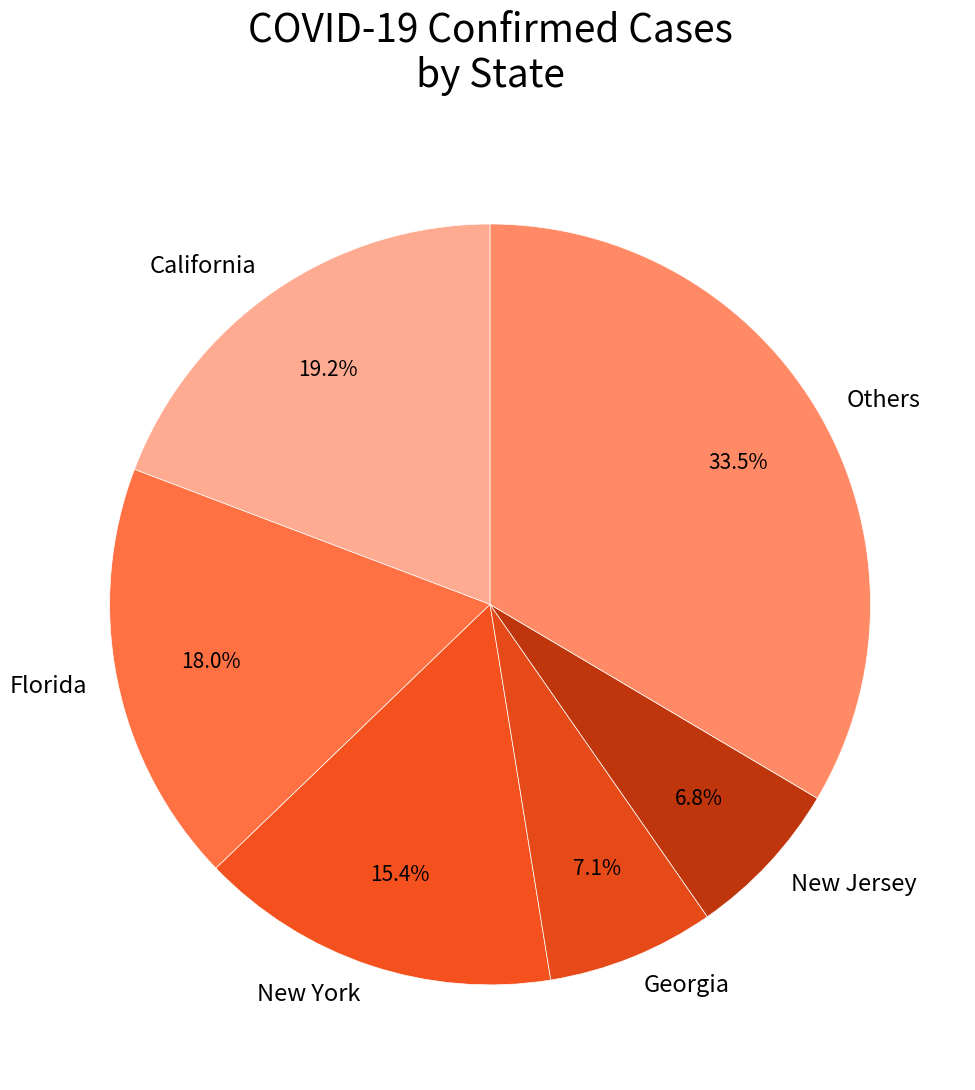

What percentage is NOT represented by New Jersey?

93.2%